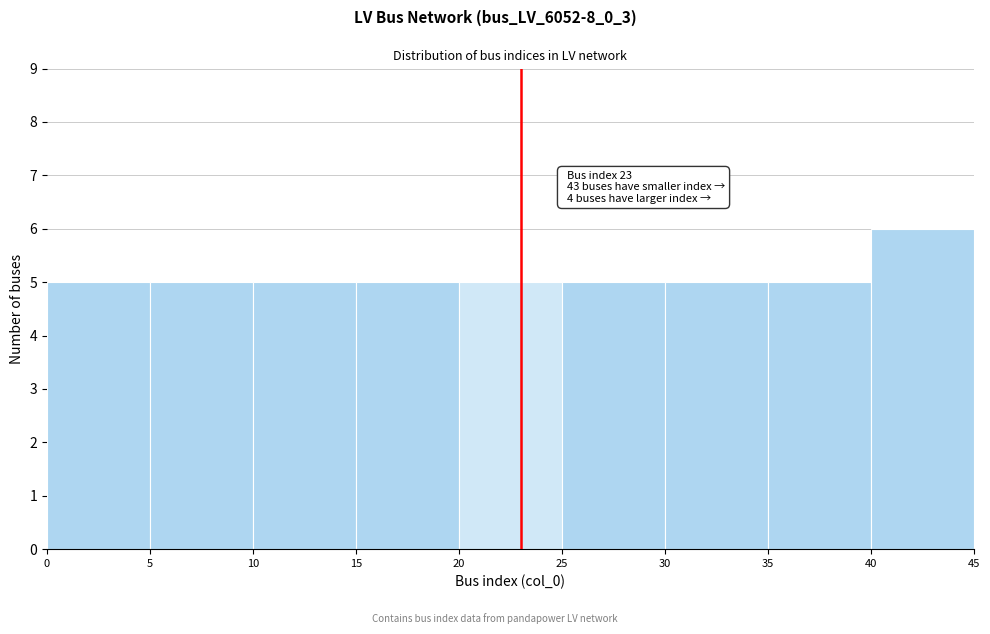

Which range on the x-axis has the tallest bar?

40 to 45